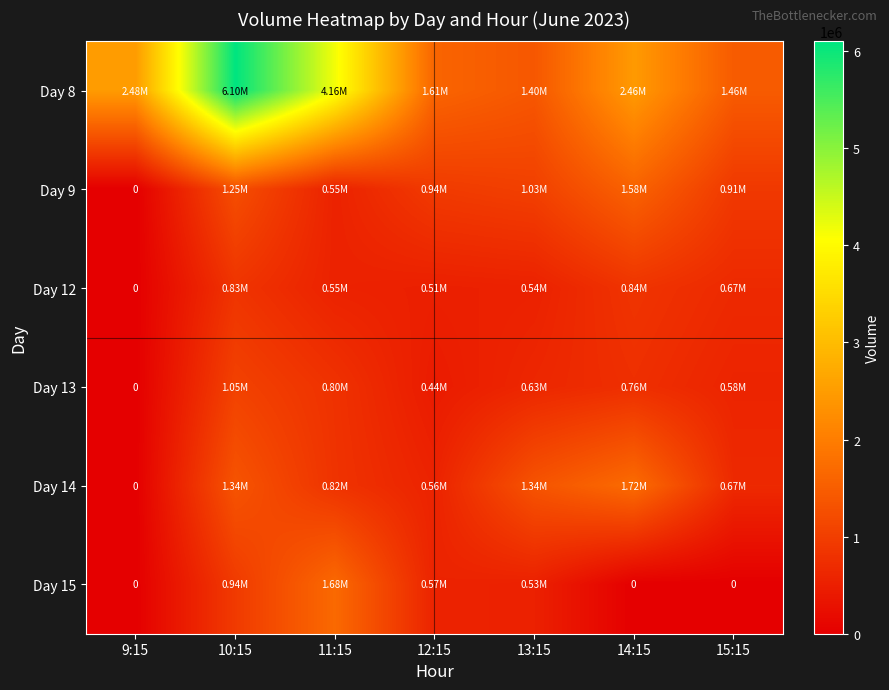

What is the difference between the Day 14 values at 14:15 and 10:15?

378131